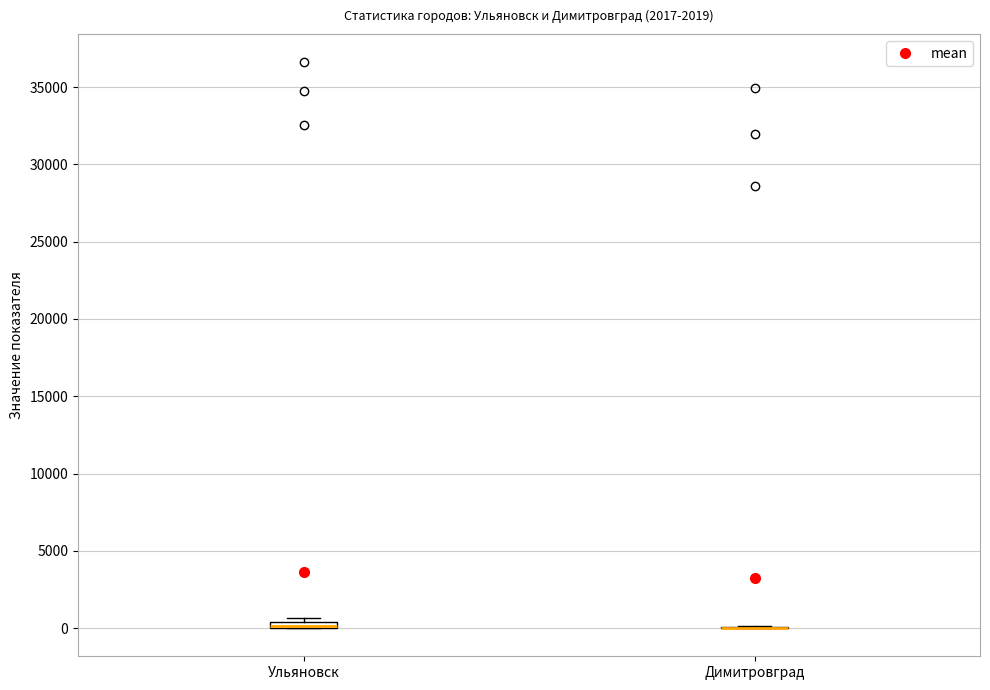

Where is the upper edge of the box for Ульяновск on the y-axis? The values are not printed on the chart, so give them approximately, as read against the axis.

500